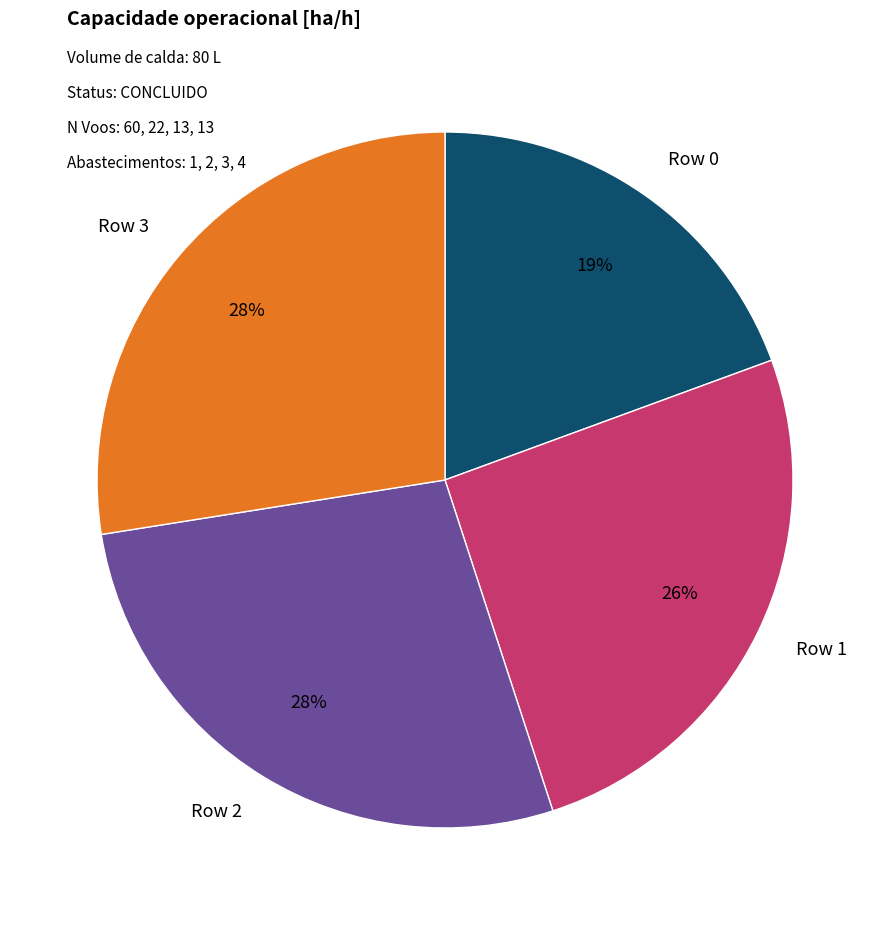

To the nearest percent, what portion does Row 0 represent?

19%